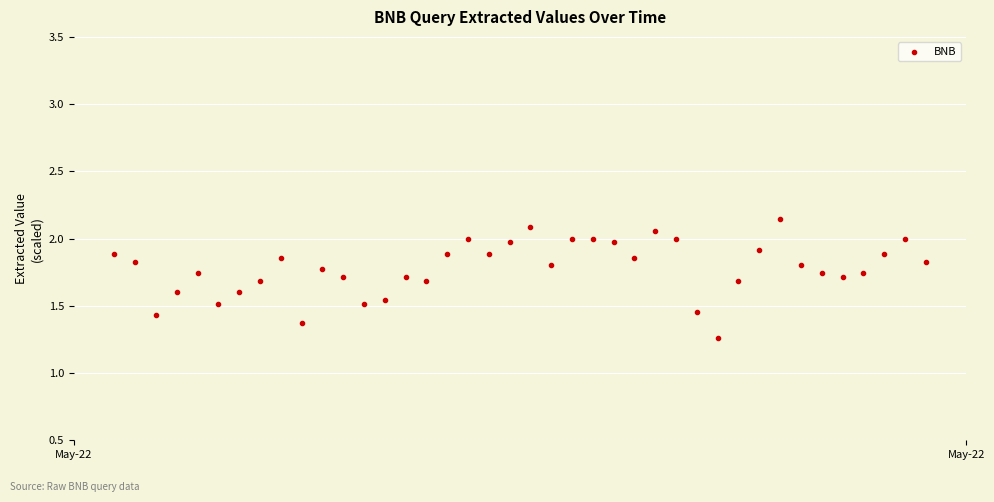

What is the range of X values (max minus min)?

1.6